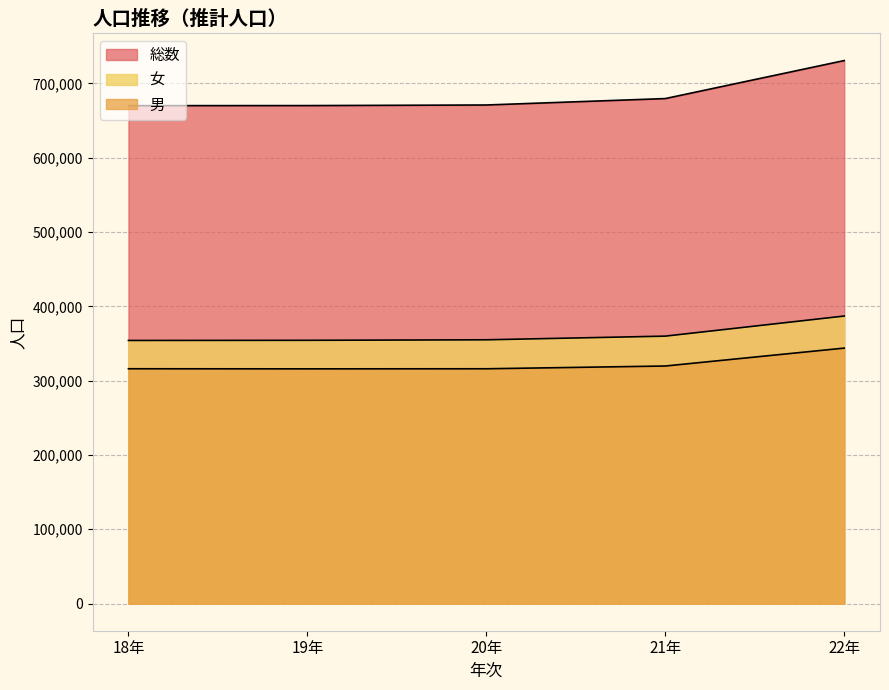

What is the difference between the 男 values at 22年 and 19年?

27927